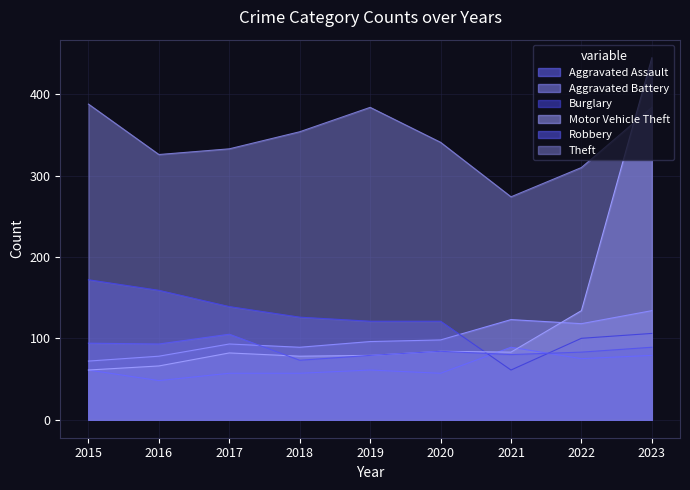

How many times do Aggravated Assault and Robbery cross each other?

2